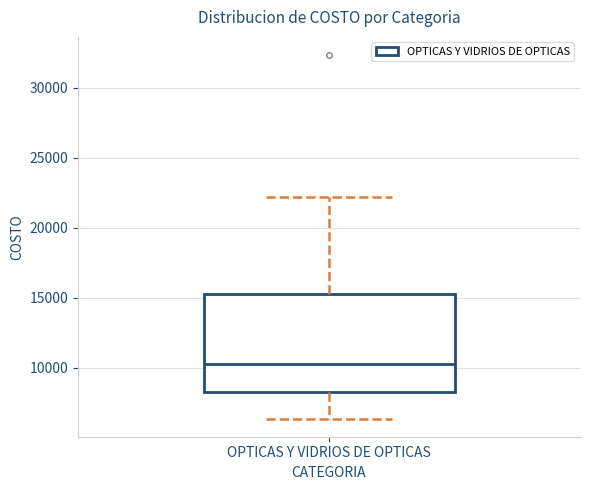

Read this box plot against the y-axis: the position of the median line, the range covered by the box, and the ends of both whiskers. The values are not printed on the chart, so give them approximately, as read against the axis.

median 10500, box 8500 to 15000, whiskers 6500 to 22000